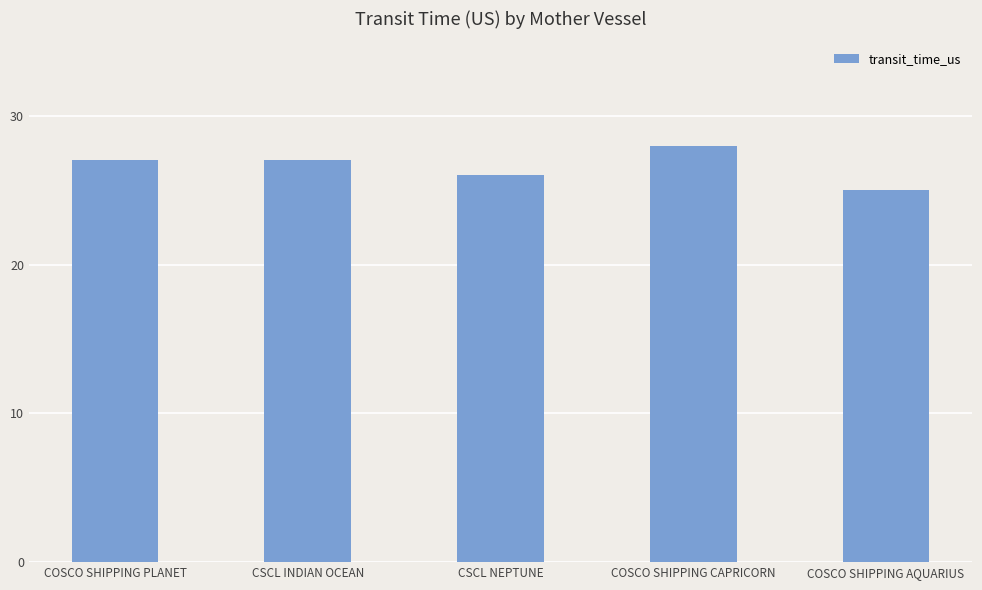

What is the label of the 1st bar from the right?

COSCO SHIPPING AQUARIUS